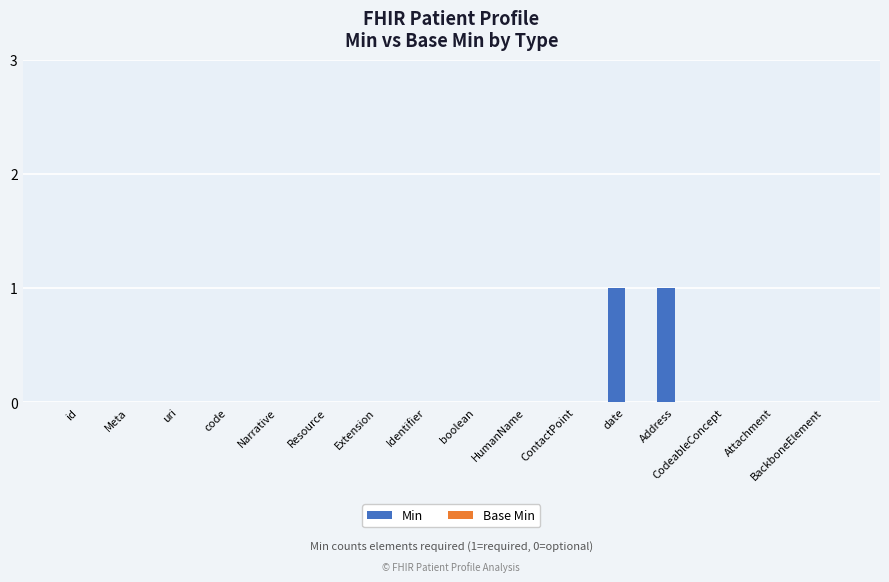

The chart shows a value of 0 at Meta. True or false?

True